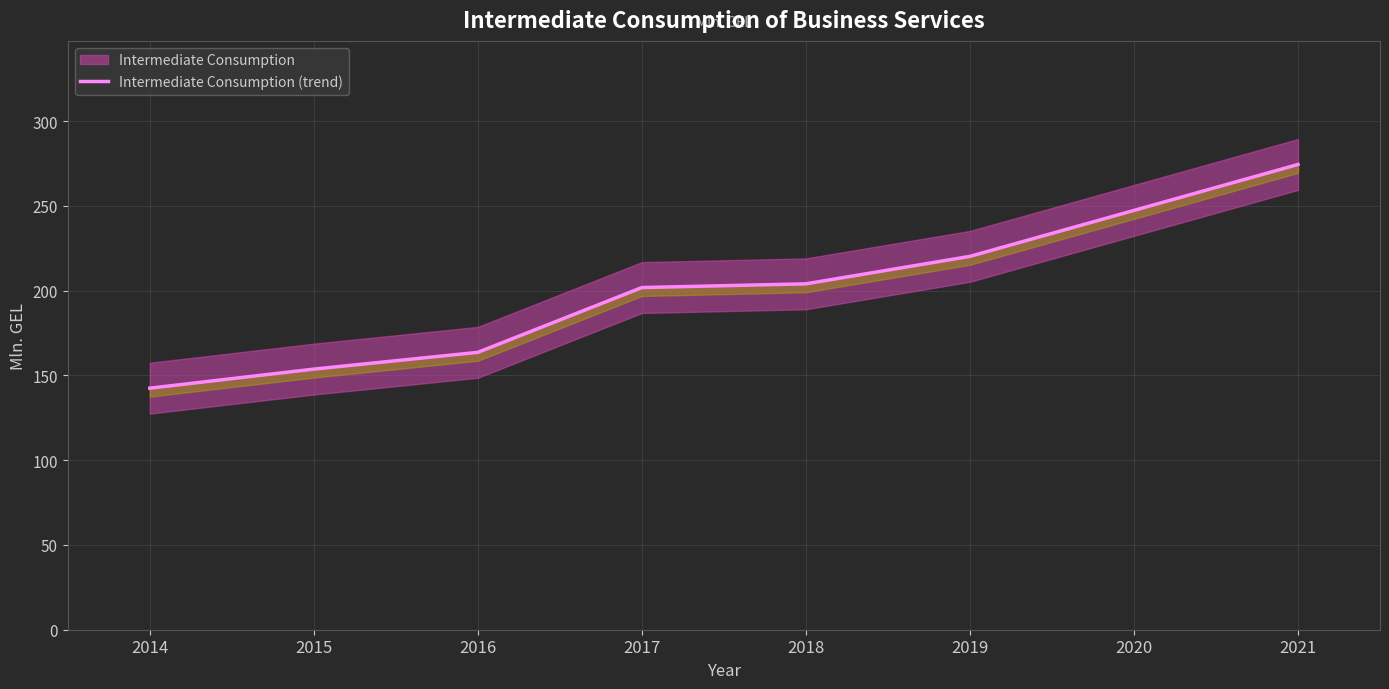

What is the maximum value shown in the chart?

274.4